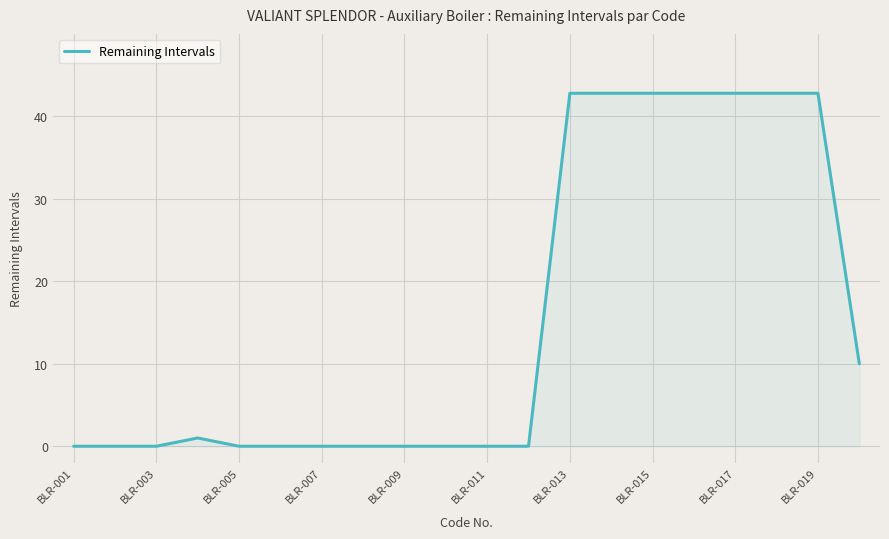

What is the greatest value displayed?

42.8